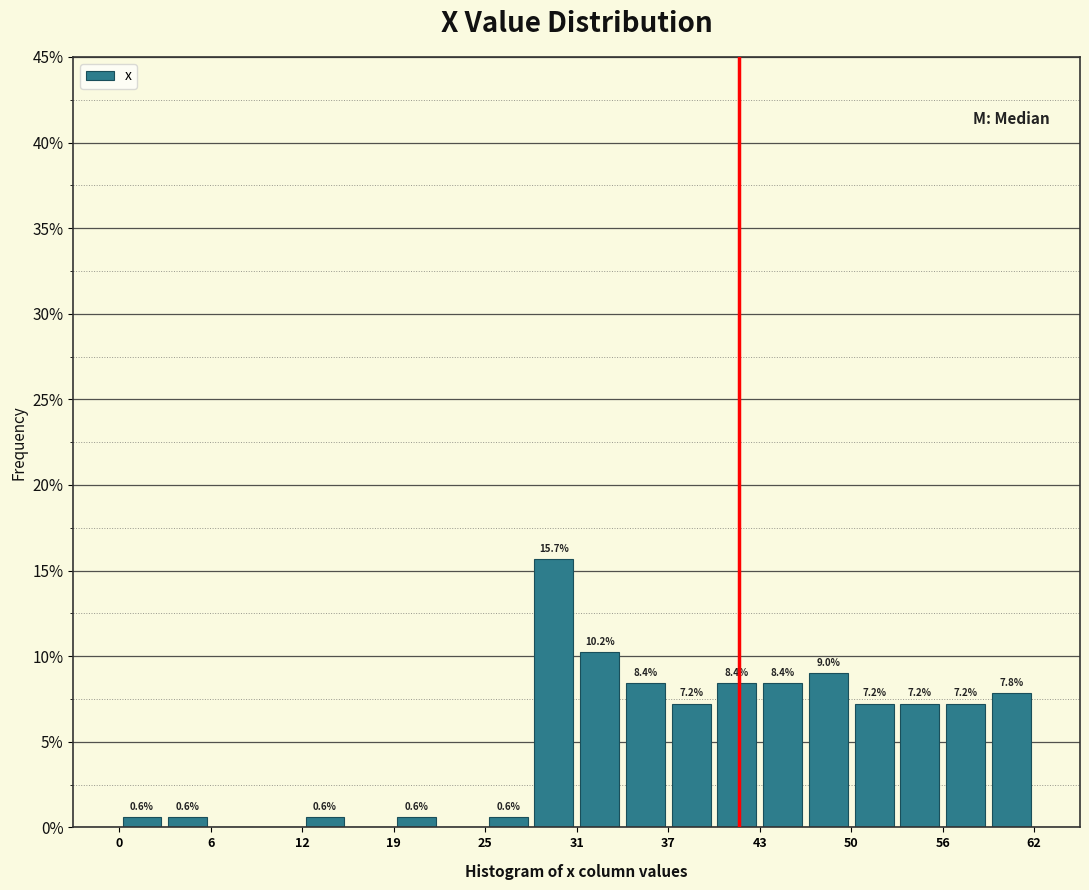

Around what value on the x-axis is the tallest bar? Give the approximate position of its centre, as read against the axis.

29